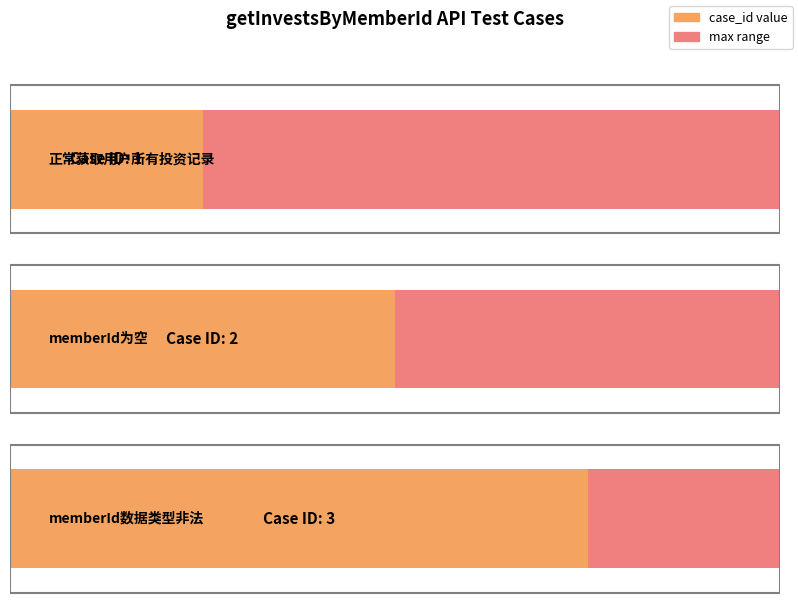

Rank the categories by value from highest to lowest.

memberId数据类型非法, memberId为空, 正常获取用户所有投资记录